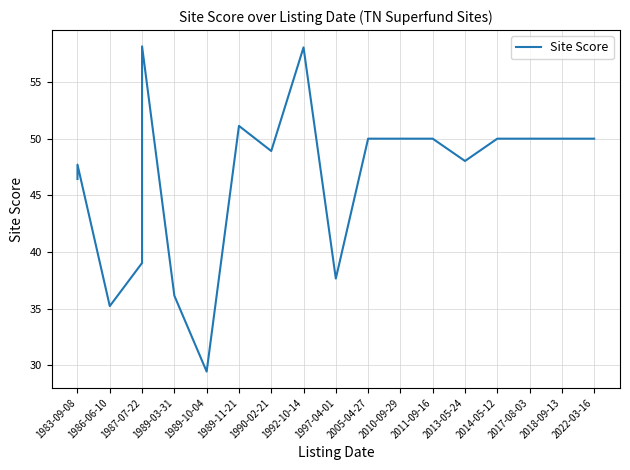

How many points are higher than both their immediate neighbors (excluding endpoints)?

4